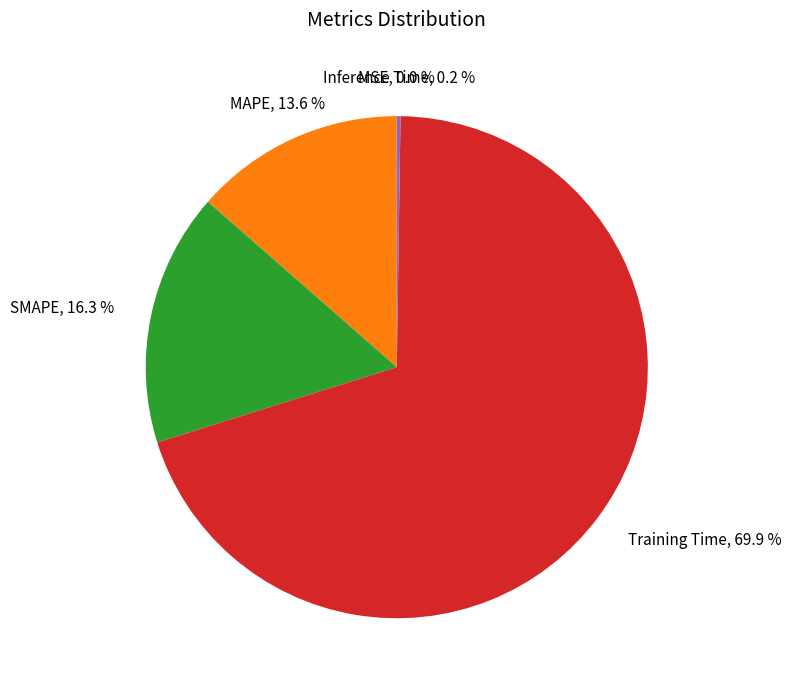

Does MAPE represent more than half of the total?

No